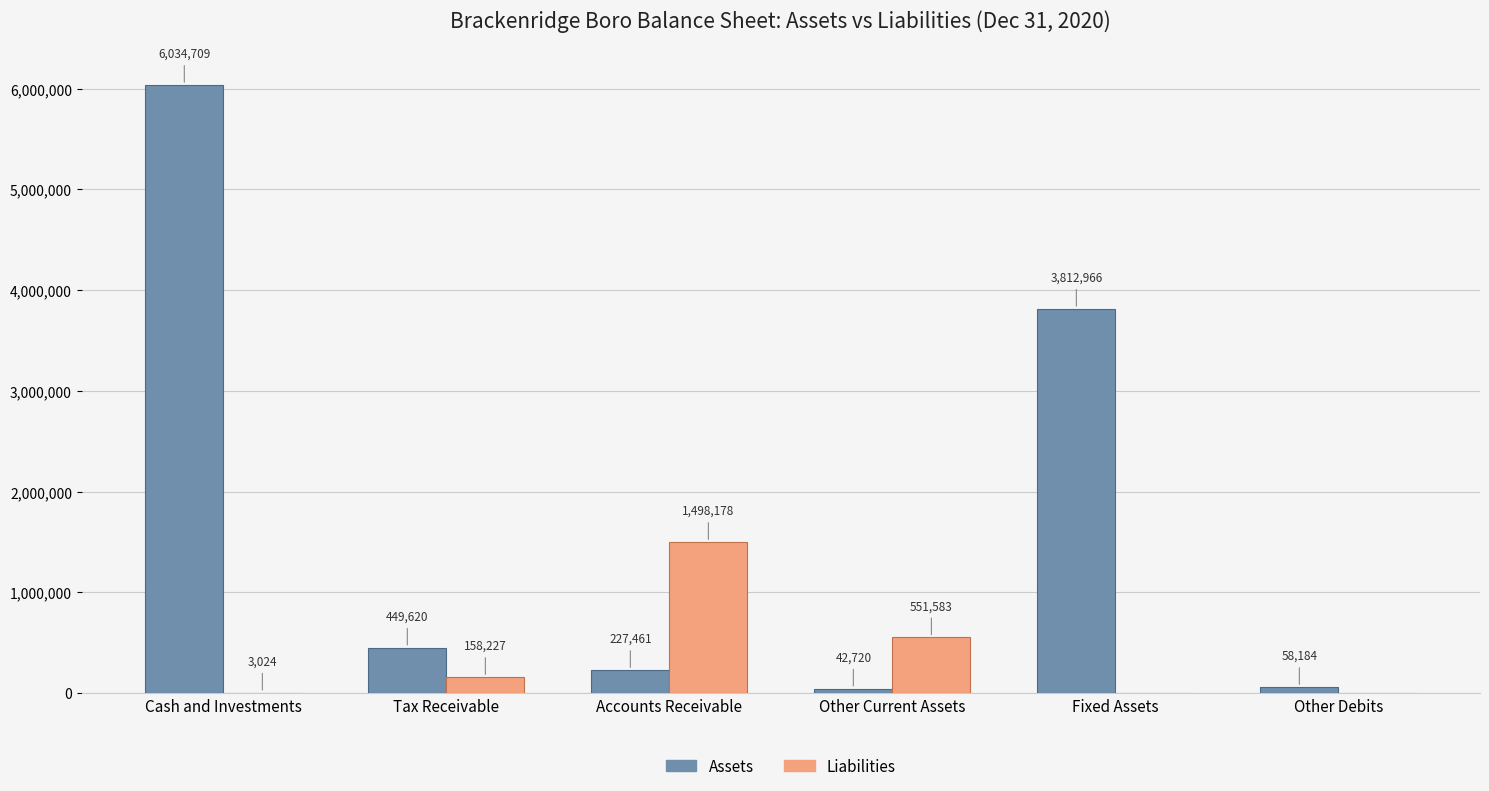

Where does the Assets series first go above 449620?

Cash and Investments